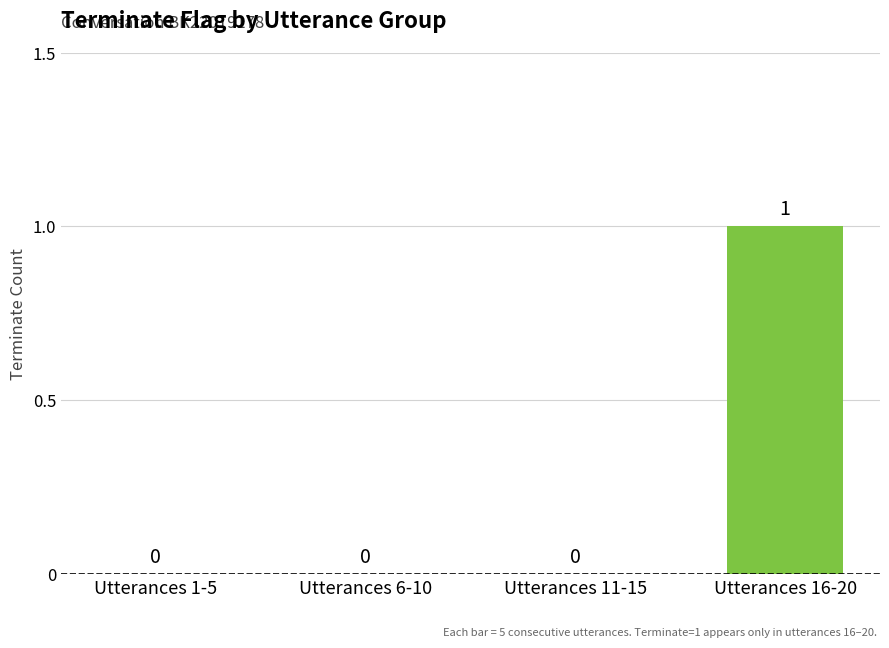

Is it true that the value at Utterances 6-10 is 0?

True